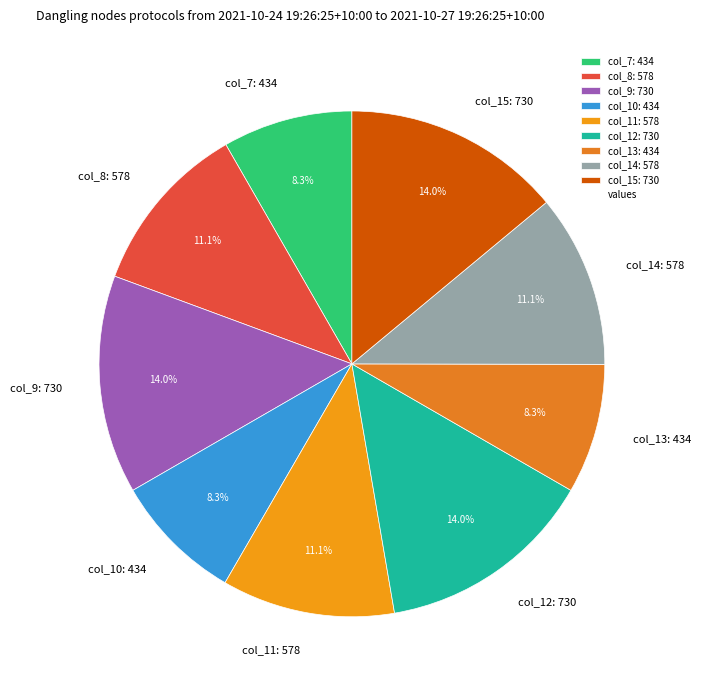

Combined, what portion of the pie is col_15: 730 and col_14: 578?

25.0%